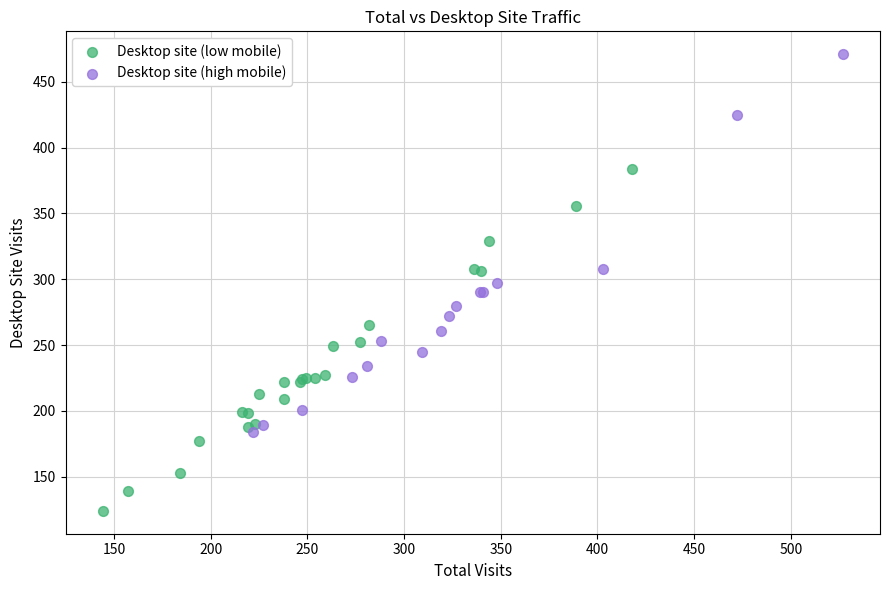

Which series has the widest spread of Y values?

Desktop site (high mobile)